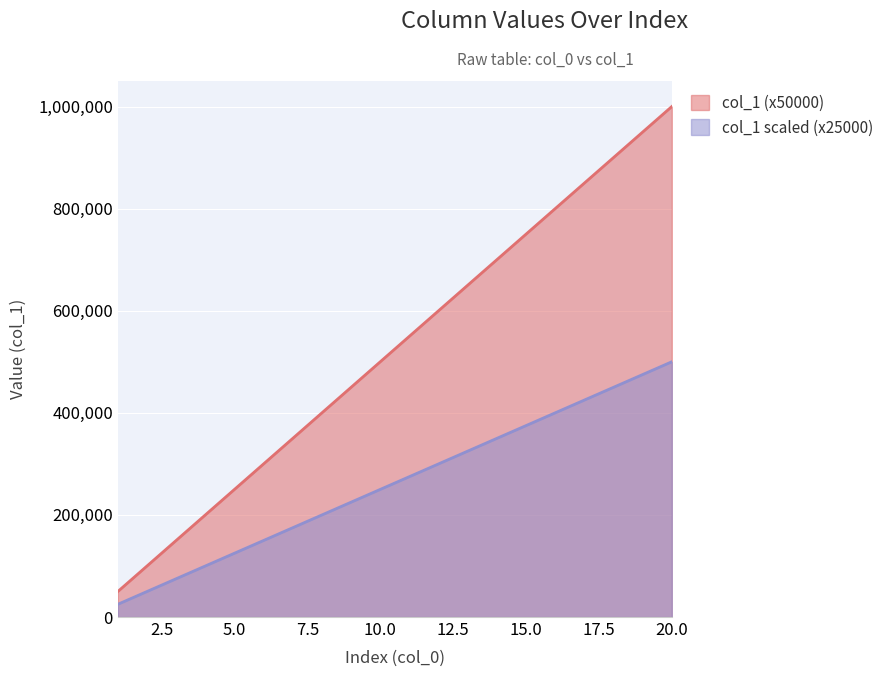

True or false: col_1 scaled and col_1 (x50000) cross at least once.

False